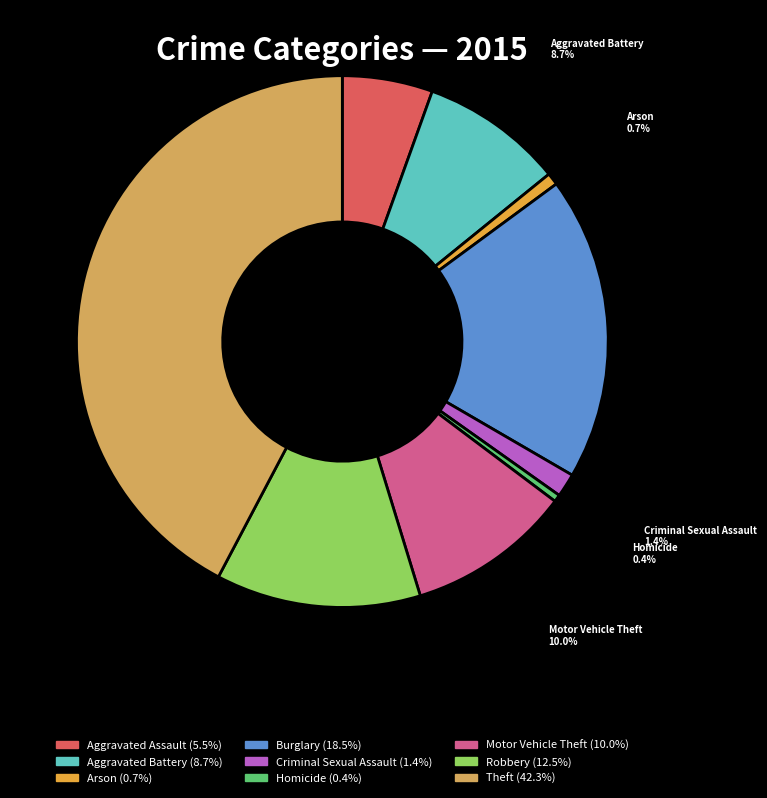

To the nearest percent, what percentage of the pie is Criminal Sexual Assault?

1%